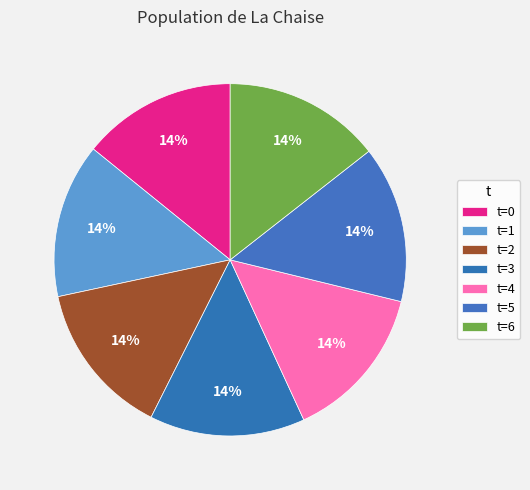

Count the number of slices in the pie.

7